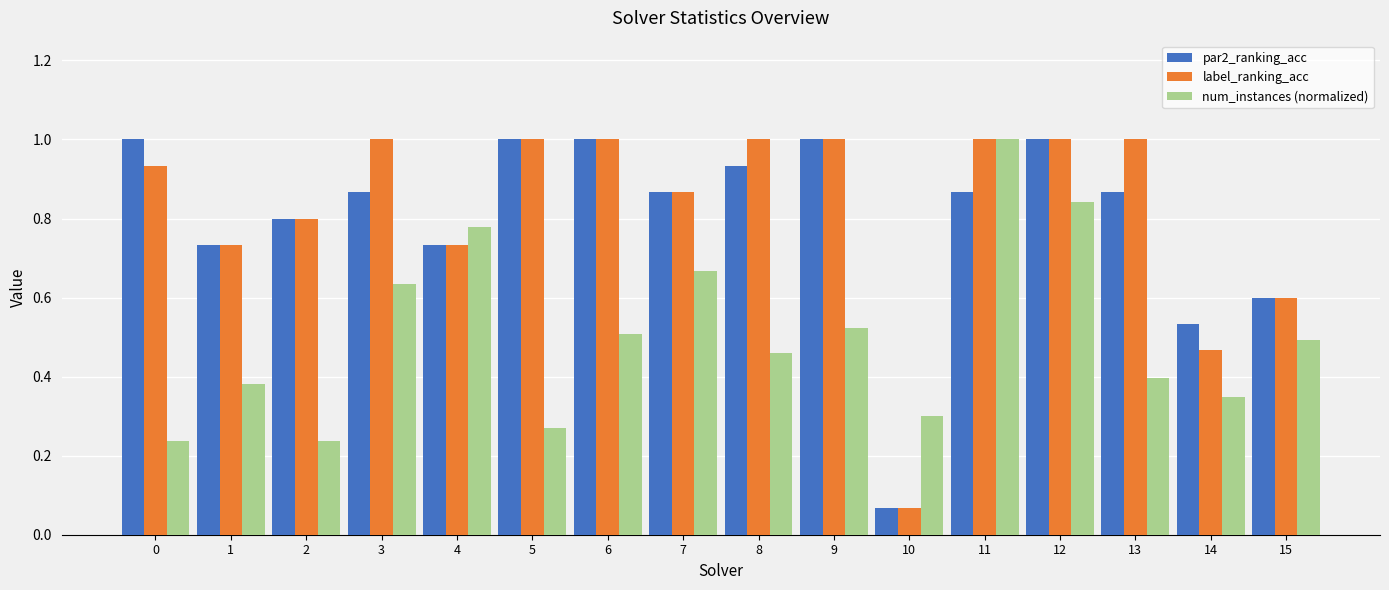

Where is par2_ranking_acc nearest to the value 0?

10